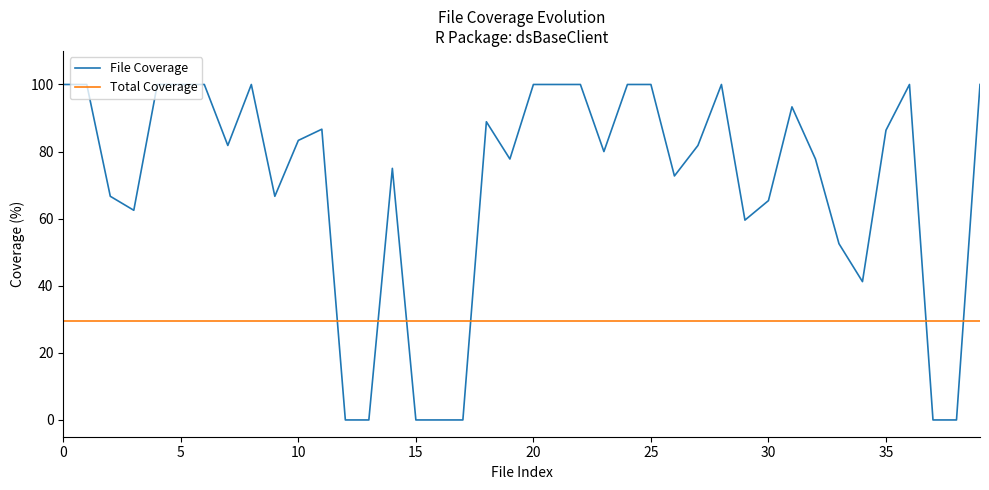

What is the highest value of the Total Coverage series?

29.4